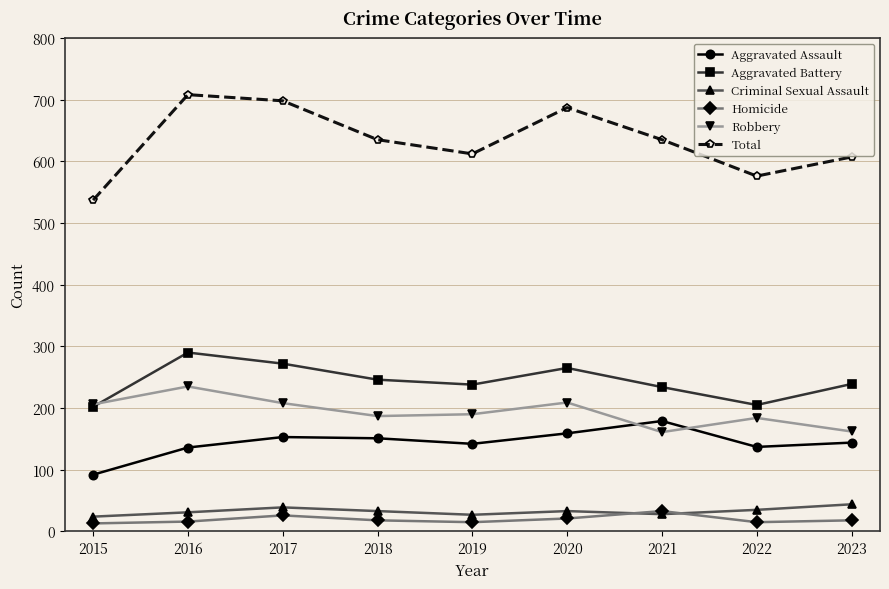

Which series has the largest total across all categories?

Total